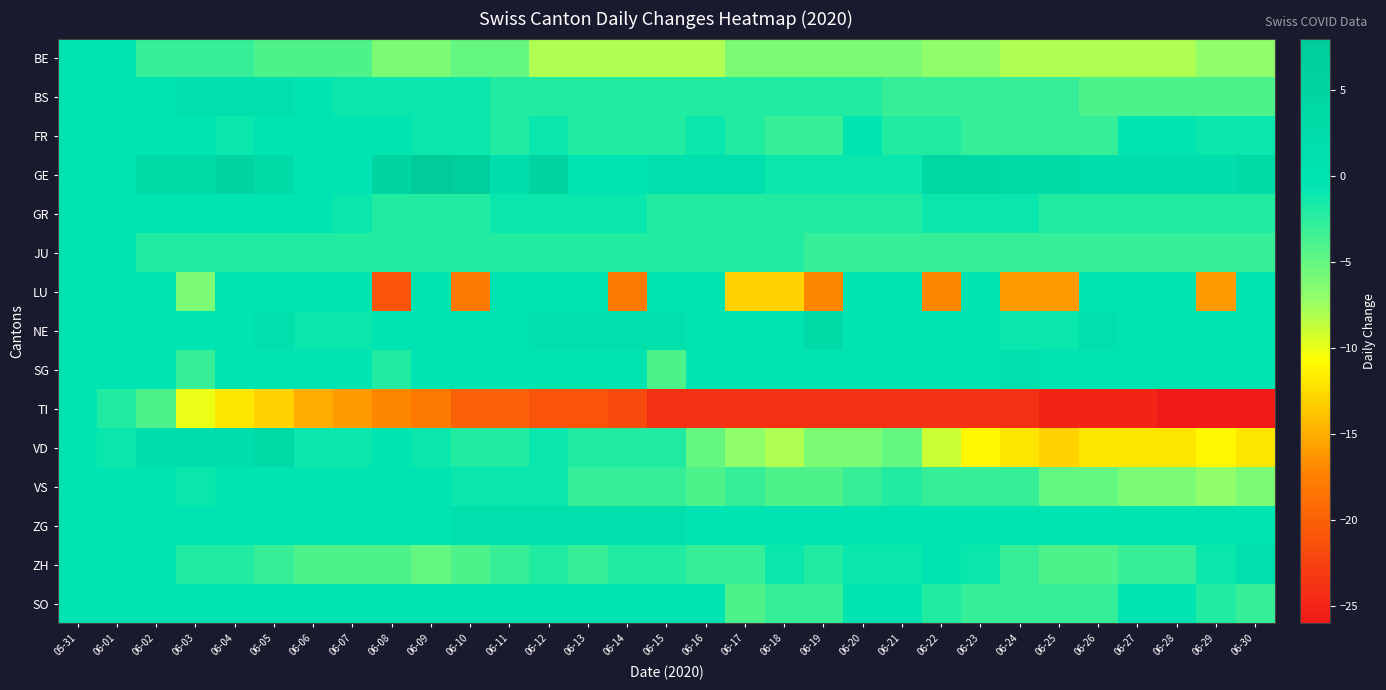

Reading right to left, what are all the values shown in this chart?

BE: 06-30=-7	06-29=-7	06-28=-8	06-27=-8	06-26=-8	06-25=-8	06-24=-8	06-23=-7	06-22=-7	06-21=-6	06-20=-6	06-19=-6	06-18=-6	06-17=-6	06-16=-8	06-15=-8	06-14=-8	06-13=-8	06-12=-8	06-11=-5	06-10=-5	06-09=-6	06-08=-6	06-07=-4	06-06=-4	06-05=-4	06-04=-3	06-03=-3	06-02=-3	06-01=0	05-31=0
BS: 06-30=-4	06-29=-4	06-28=-4	06-27=-4	06-26=-4	06-25=-3	06-24=-3	06-23=-3	06-22=-3	06-21=-3	06-20=-2	06-19=-2	06-18=-2	06-17=-2	06-16=-2	06-15=-2	06-14=-2	06-13=-2	06-12=-2	06-11=-2	06-10=-1	06-09=-1	06-08=-1	06-07=-1	06-06=0	06-05=1	06-04=1	06-03=1	06-02=0	06-01=0	05-31=0
FR: 06-30=-1	06-29=-1	06-28=0	06-27=0	06-26=-3	06-25=-3	06-24=-3	06-23=-3	06-22=-2	06-21=-2	06-20=0	06-19=-3	06-18=-3	06-17=-2	06-16=-1	06-15=-2	06-14=-2	06-13=-2	06-12=-1	06-11=-2	06-10=-1	06-09=-1	06-08=0	06-07=0	06-06=0	06-05=0	06-04=-1	06-03=0	06-02=0	06-01=0	05-31=0
GE: 06-30=3	06-29=2	06-28=2	06-27=2	06-26=2	06-25=3	06-24=3	06-23=4	06-22=4	06-21=-1	06-20=-1	06-19=-1	06-18=-1	06-17=1	06-16=1	06-15=1	06-14=0	06-13=0	06-12=5	06-11=2	06-10=7	06-09=8	06-08=5	06-07=0	06-06=0	06-05=3	06-04=5	06-03=3	06-02=3	06-01=0	05-31=0
GR: 06-30=-2	06-29=-2	06-28=-2	06-27=-2	06-26=-2	06-25=-2	06-24=-1	06-23=-1	06-22=-1	06-21=-2	06-20=-2	06-19=-2	06-18=-2	06-17=-2	06-16=-2	06-15=-2	06-14=-1	06-13=-1	06-12=-1	06-11=-1	06-10=-2	06-09=-2	06-08=-2	06-07=-1	06-06=0	06-05=0	06-04=0	06-03=0	06-02=0	06-01=0	05-31=0
JU: 06-30=-3	06-29=-3	06-28=-3	06-27=-3	06-26=-3	06-25=-3	06-24=-3	06-23=-3	06-22=-3	06-21=-3	06-20=-3	06-19=-3	06-18=-2	06-17=-2	06-16=-2	06-15=-2	06-14=-2	06-13=-2	06-12=-2	06-11=-2	06-10=-2	06-09=-2	06-08=-2	06-07=-2	06-06=-2	06-05=-2	06-04=-2	06-03=-2	06-02=-2	06-01=0	05-31=0
LU: 06-30=0	06-29=-16	06-28=0	06-27=0	06-26=0	06-25=-16	06-24=-16	06-23=0	06-22=-17	06-21=0	06-20=0	06-19=-17	06-18=-13	06-17=-13	06-16=0	06-15=0	06-14=-18	06-13=0	06-12=0	06-11=0	06-10=-18	06-09=0	06-08=-21	06-07=0	06-06=0	06-05=0	06-04=0	06-03=-6	06-02=0	06-01=0	05-31=0
NE: 06-30=0	06-29=0	06-28=0	06-27=0	06-26=1	06-25=-1	06-24=-1	06-23=0	06-22=0	06-21=0	06-20=0	06-19=3	06-18=0	06-17=0	06-16=0	06-15=1	06-14=1	06-13=1	06-12=1	06-11=0	06-10=0	06-09=0	06-08=0	06-07=-1	06-06=-1	06-05=1	06-04=0	06-03=0	06-02=0	06-01=0	05-31=0
SG: 06-30=0	06-29=0	06-28=0	06-27=0	06-26=0	06-25=0	06-24=1	06-23=0	06-22=0	06-21=0	06-20=0	06-19=0	06-18=0	06-17=0	06-16=0	06-15=-4	06-14=0	06-13=0	06-12=0	06-11=0	06-10=0	06-09=0	06-08=-2	06-07=0	06-06=0	06-05=0	06-04=0	06-03=-3	06-02=0	06-01=0	05-31=0
TI: 06-30=-26	06-29=-26	06-28=-26	06-27=-25	06-26=-25	06-25=-25	06-24=-24	06-23=-24	06-22=-24	06-21=-24	06-20=-24	06-19=-24	06-18=-24	06-17=-24	06-16=-24	06-15=-24	06-14=-22	06-13=-21	06-12=-21	06-11=-20	06-10=-20	06-09=-18	06-08=-17	06-07=-16	06-06=-15	06-05=-13	06-04=-12	06-03=-10	06-02=-4	06-01=-2	05-31=0
VD: 06-30=-12	06-29=-11	06-28=-12	06-27=-12	06-26=-12	06-25=-13	06-24=-12	06-23=-11	06-22=-9	06-21=-5	06-20=-6	06-19=-6	06-18=-8	06-17=-7	06-16=-5	06-15=-2	06-14=-2	06-13=-2	06-12=-1	06-11=-2	06-10=-2	06-09=-1	06-08=0	06-07=-1	06-06=-1	06-05=3	06-04=2	06-03=2	06-02=2	06-01=-1	05-31=0
VS: 06-30=-6	06-29=-7	06-28=-6	06-27=-6	06-26=-5	06-25=-5	06-24=-3	06-23=-3	06-22=-3	06-21=-2	06-20=-3	06-19=-4	06-18=-4	06-17=-3	06-16=-4	06-15=-3	06-14=-3	06-13=-3	06-12=-1	06-11=-1	06-10=-1	06-09=0	06-08=0	06-07=0	06-06=0	06-05=0	06-04=0	06-03=-1	06-02=0	06-01=0	05-31=0
ZG: 06-30=0	06-29=0	06-28=0	06-27=0	06-26=0	06-25=0	06-24=0	06-23=0	06-22=0	06-21=0	06-20=0	06-19=0	06-18=0	06-17=0	06-16=0	06-15=1	06-14=1	06-13=1	06-12=1	06-11=1	06-10=1	06-09=0	06-08=0	06-07=0	06-06=0	06-05=0	06-04=0	06-03=0	06-02=0	06-01=0	05-31=0
ZH: 06-30=1	06-29=-1	06-28=-3	06-27=-3	06-26=-4	06-25=-4	06-24=-3	06-23=-1	06-22=0	06-21=-1	06-20=-1	06-19=-2	06-18=-1	06-17=-3	06-16=-3	06-15=-2	06-14=-2	06-13=-3	06-12=-2	06-11=-3	06-10=-4	06-09=-5	06-08=-4	06-07=-4	06-06=-4	06-05=-3	06-04=-2	06-03=-2	06-02=0	06-01=0	05-31=0
SO: 06-30=-3	06-29=-2	06-28=0	06-27=0	06-26=-3	06-25=-3	06-24=-3	06-23=-3	06-22=-2	06-21=0	06-20=0	06-19=-3	06-18=-3	06-17=-4	06-16=0	06-15=0	06-14=0	06-13=0	06-12=0	06-11=0	06-10=0	06-09=0	06-08=0	06-07=0	06-06=0	06-05=0	06-04=0	06-03=0	06-02=0	06-01=0	05-31=0